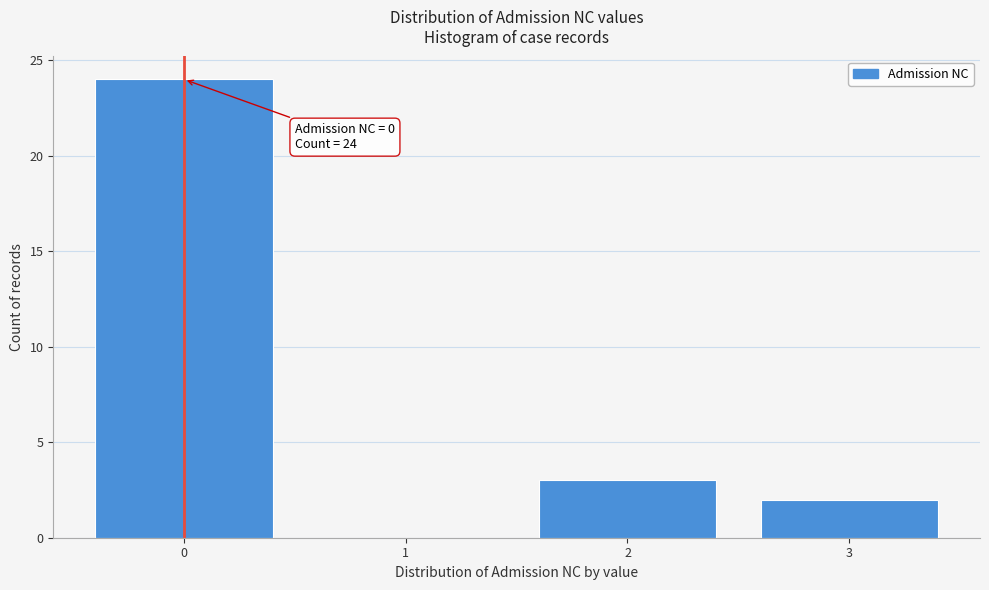

Over which range of the x-axis is the bar tallest?

-0.5 to 0.5